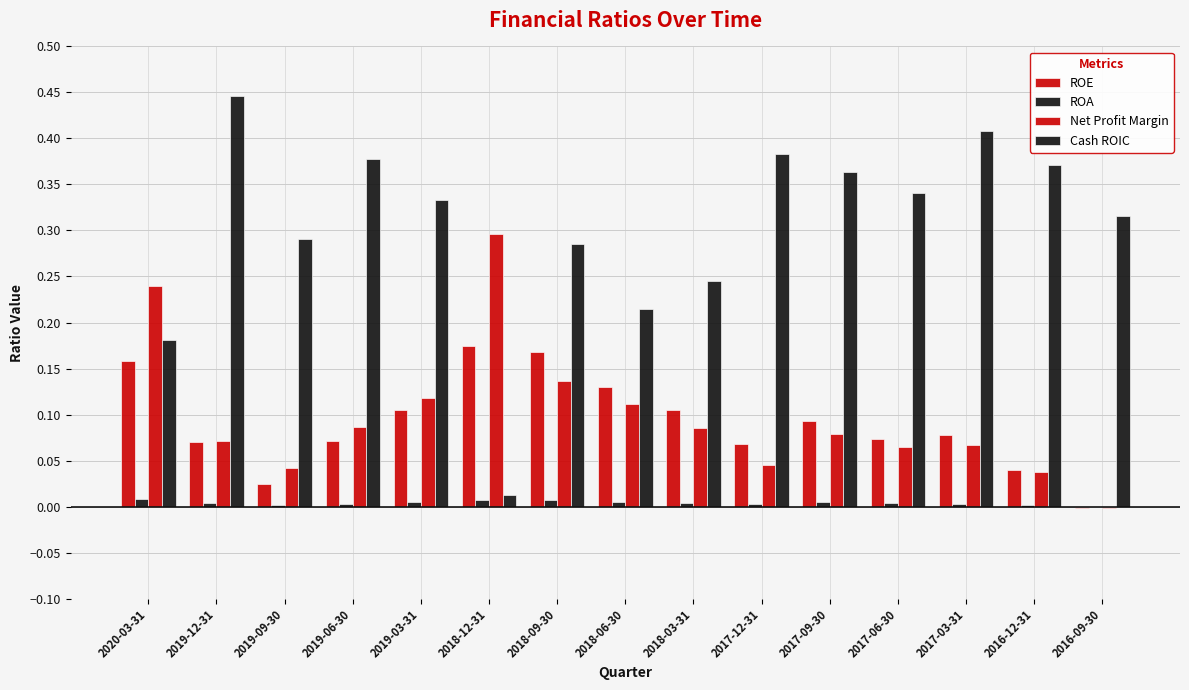

Are the bars grouped side by side (vs. stacked)?

Yes